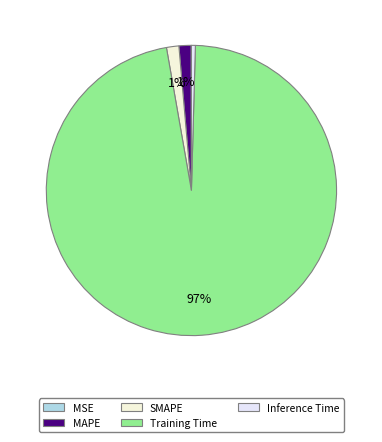

The Training Time slice represents 85% of the pie. True or false?

False